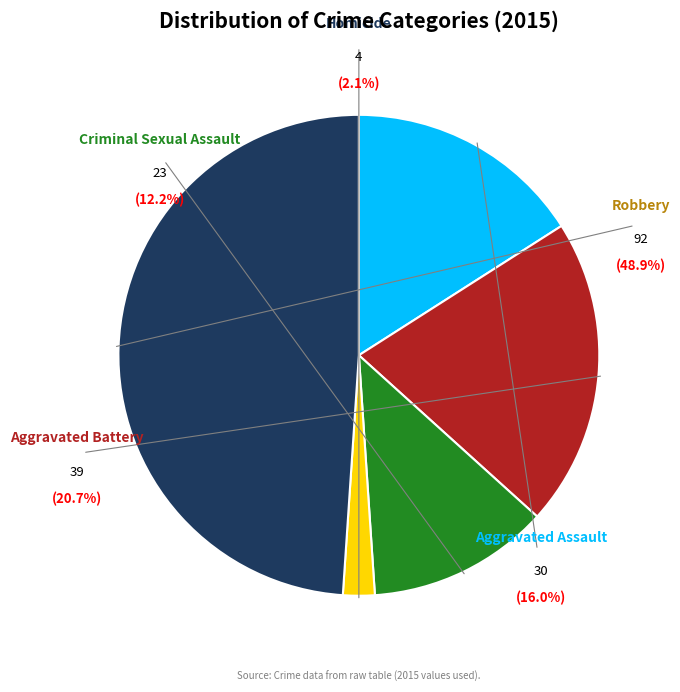

What is the ratio of the value at Robbery to the value at Aggravated Assault?

3.1